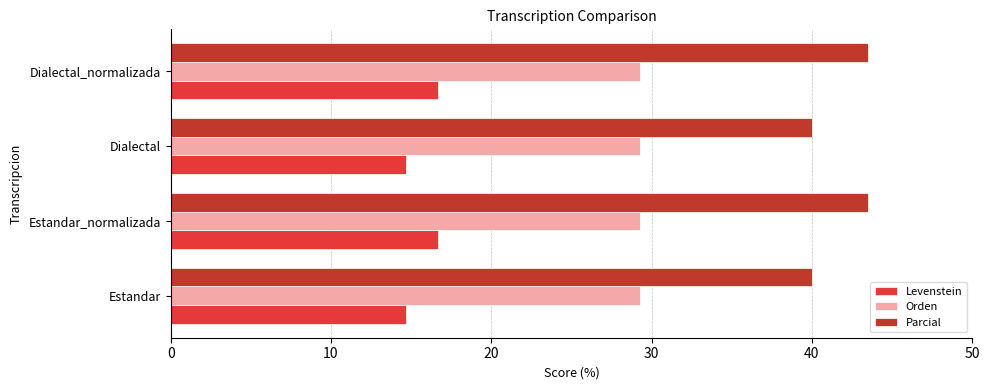

Rank the series at Dialectal_normalizada from lowest to highest value.

Levenstein, Orden, Parcial